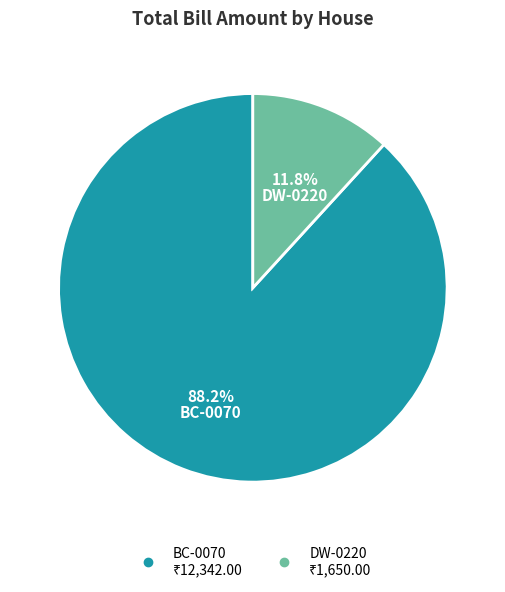

What is the majority slice?

BC-0070